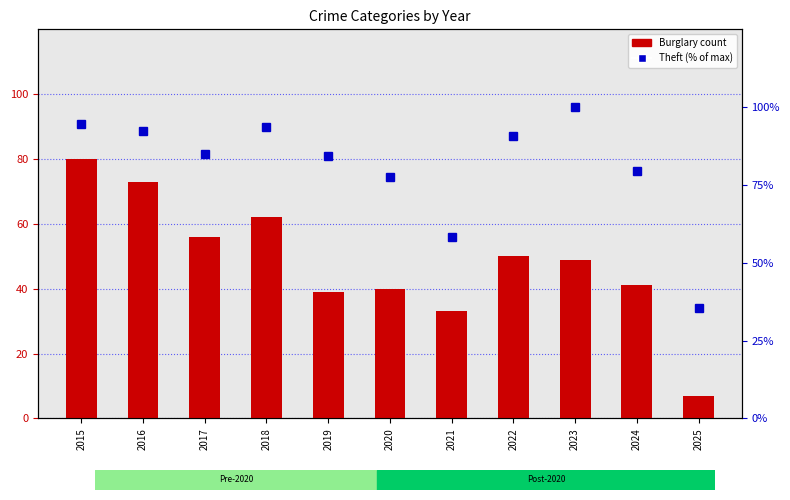

Reading left to right, list all the values displayed in this chart.

Burglary count: 80.0	73.0	56.0	62.0	39.0	40.0	33.0	50.0	49.0	41.0	7.0
Theft (% of max): 94.5	92.2	85.0	93.5	84.4	77.5	58.3	90.9	100.0	79.5	35.5